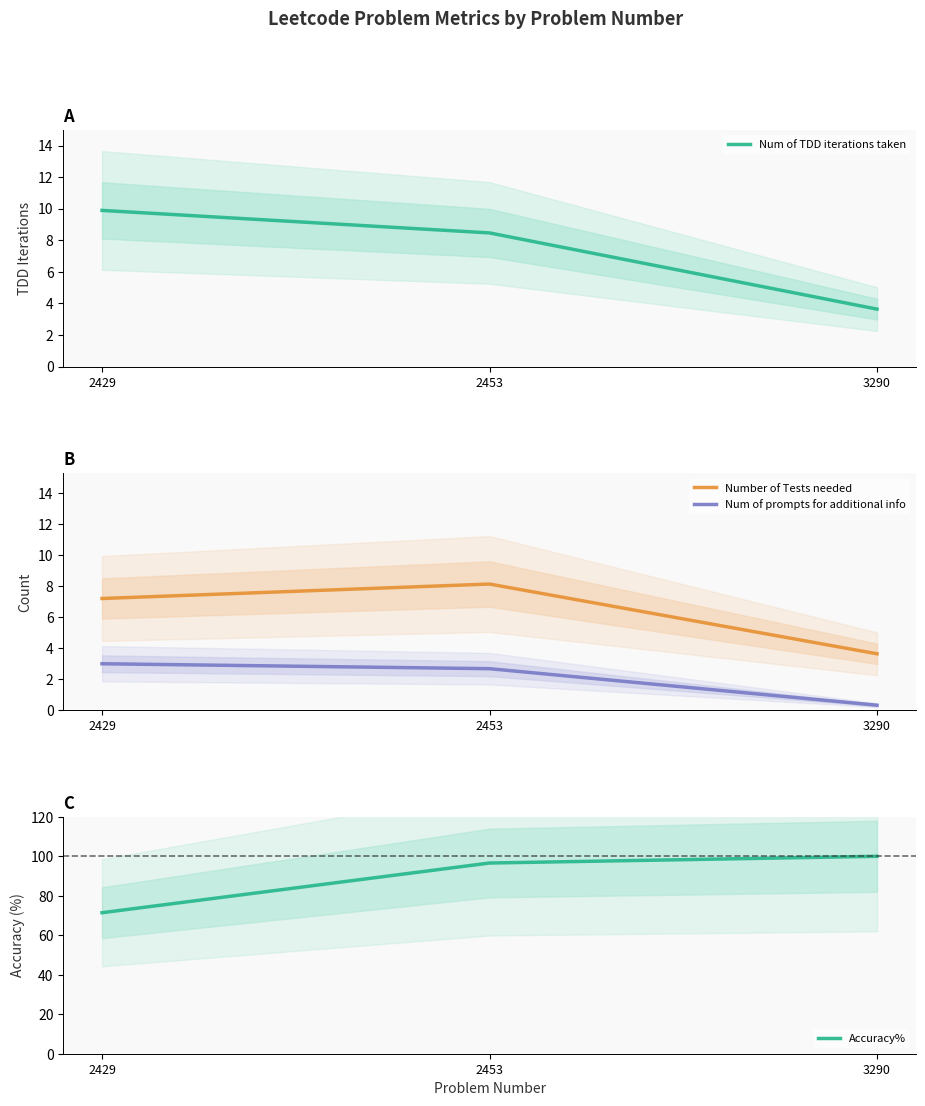

At which category does the chart reach its peak across all series?

3290